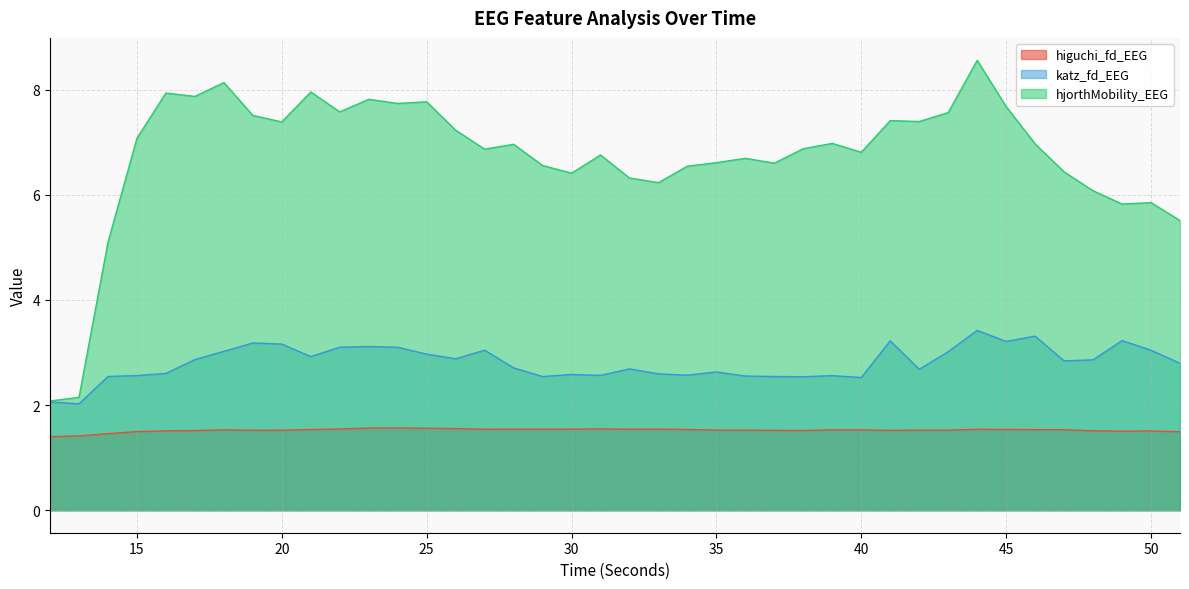

Between 32 and 45, which series saw the biggest shift?

hjorthMobility_EEG